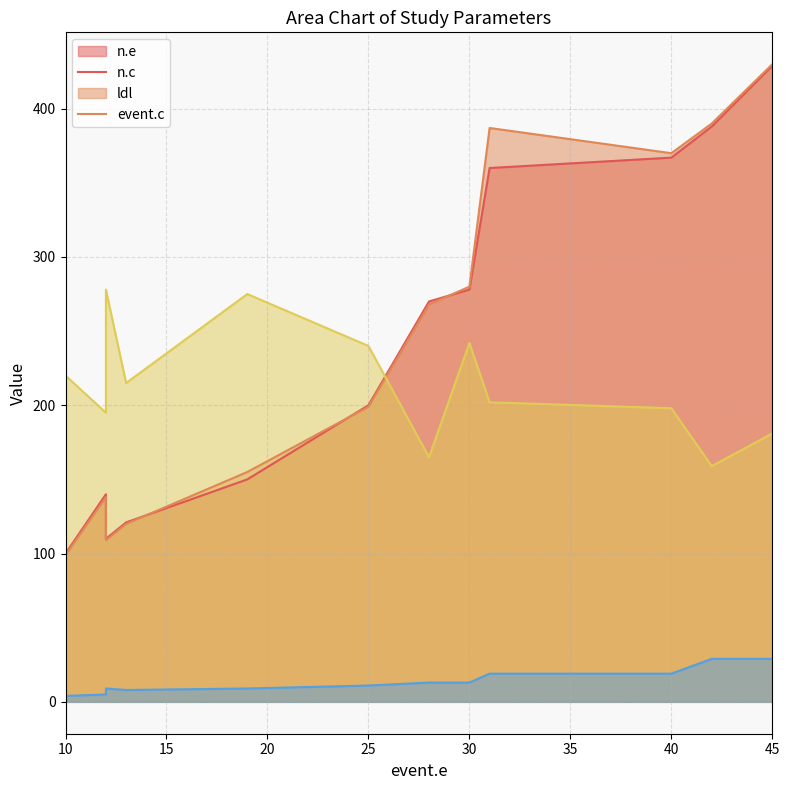

What is the maximum value shown in the chart?

430